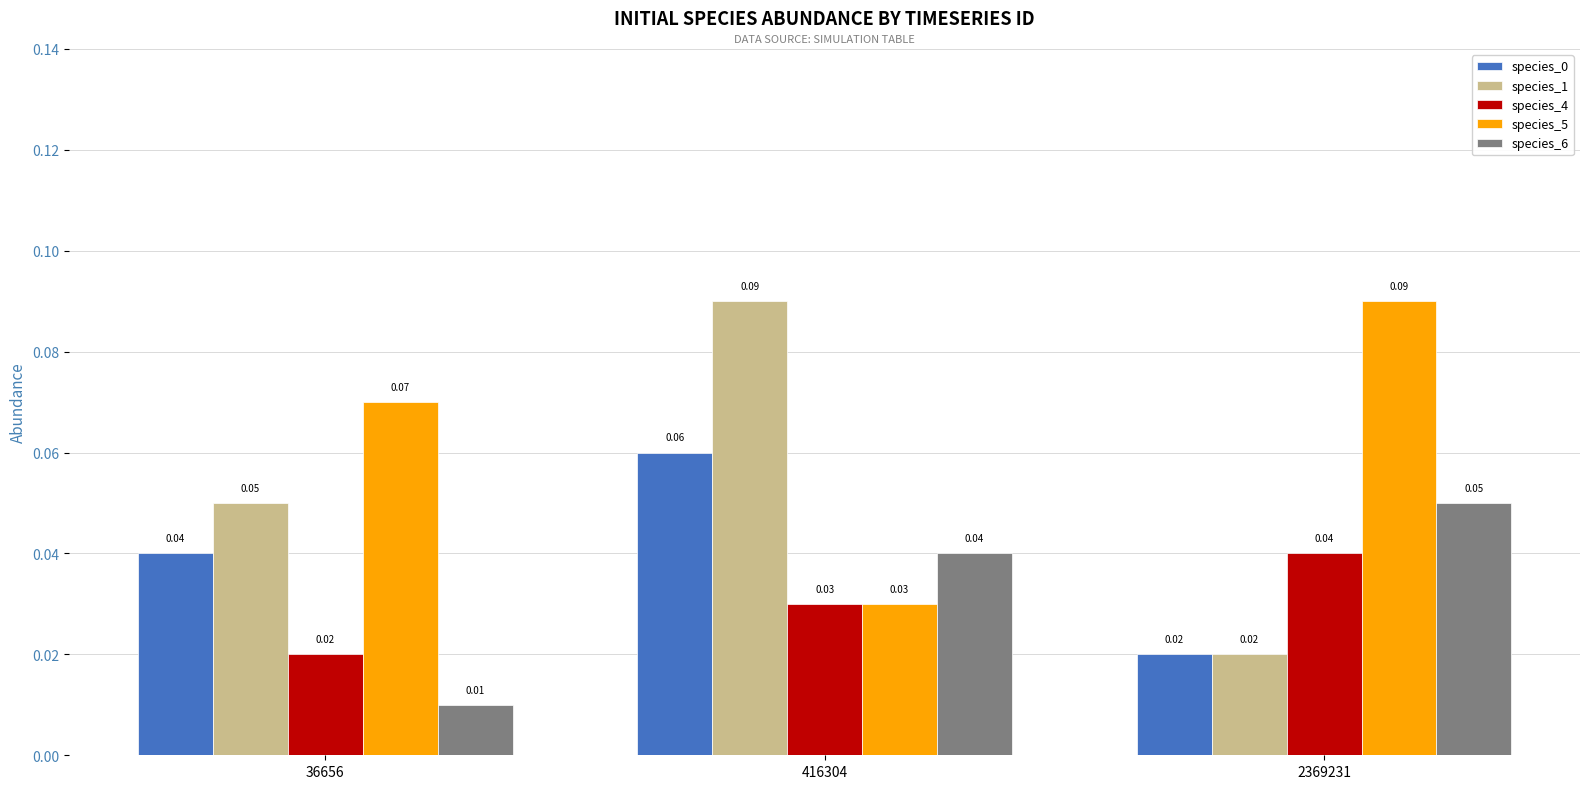

Is the value of species_0 at 2369231 greater than the value of species_1 at 416304?

No